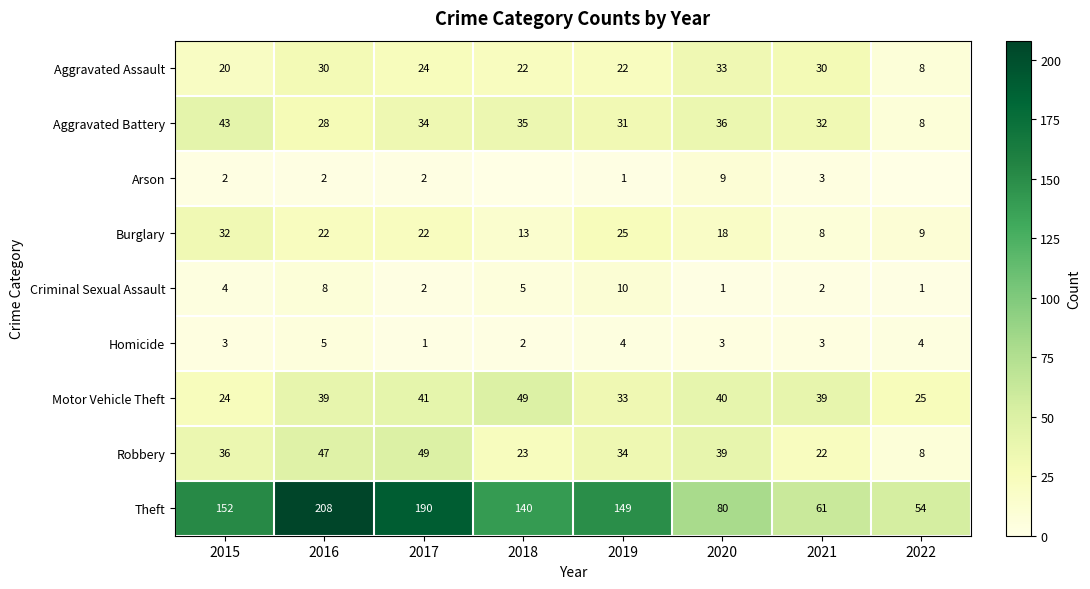

The Aggravated Battery series shows 34 at 2017. True or false?

True